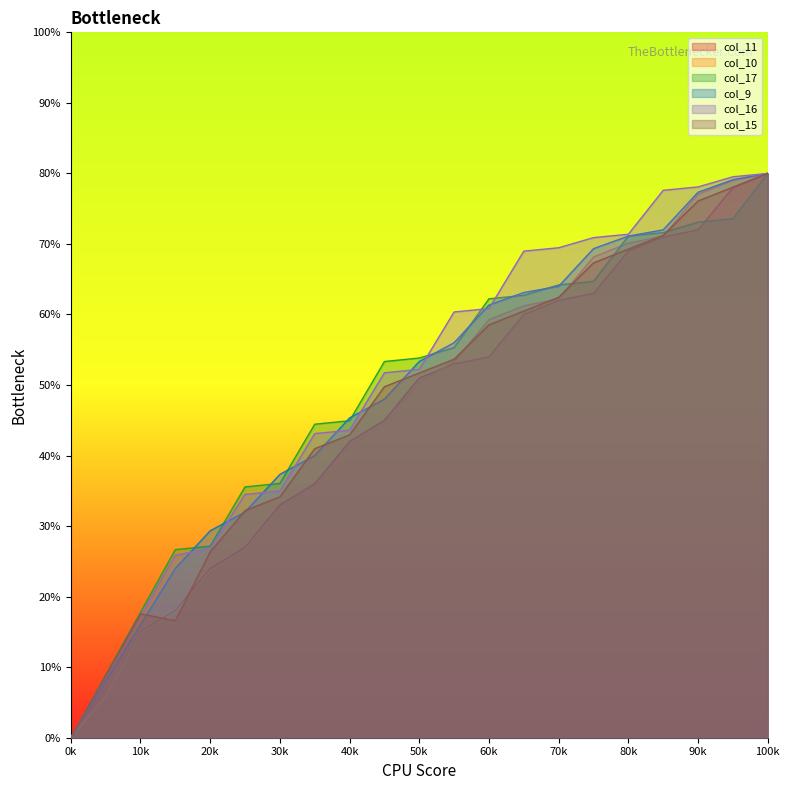

True or false: col_9 has more than 2 interior local peaks.

False